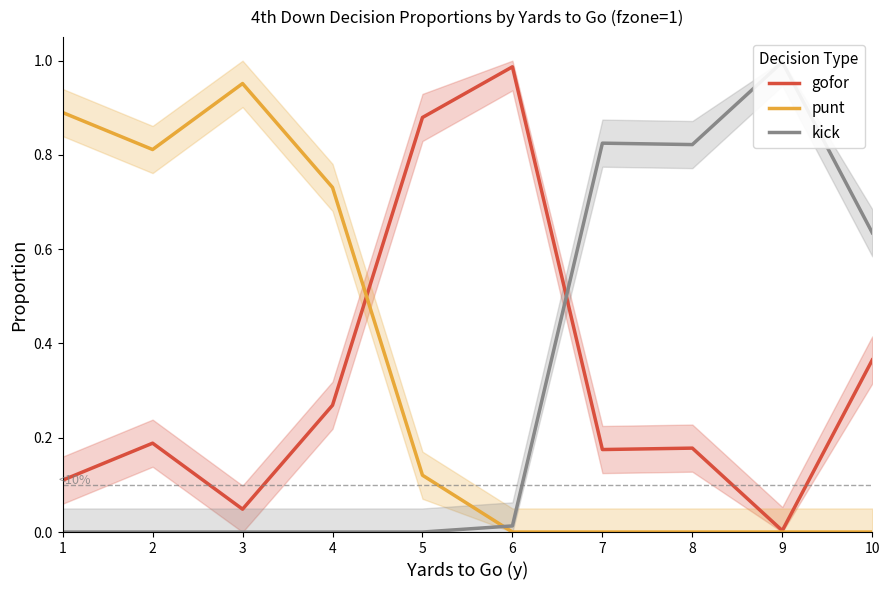

How many intersections are there between punt and gofor?

1